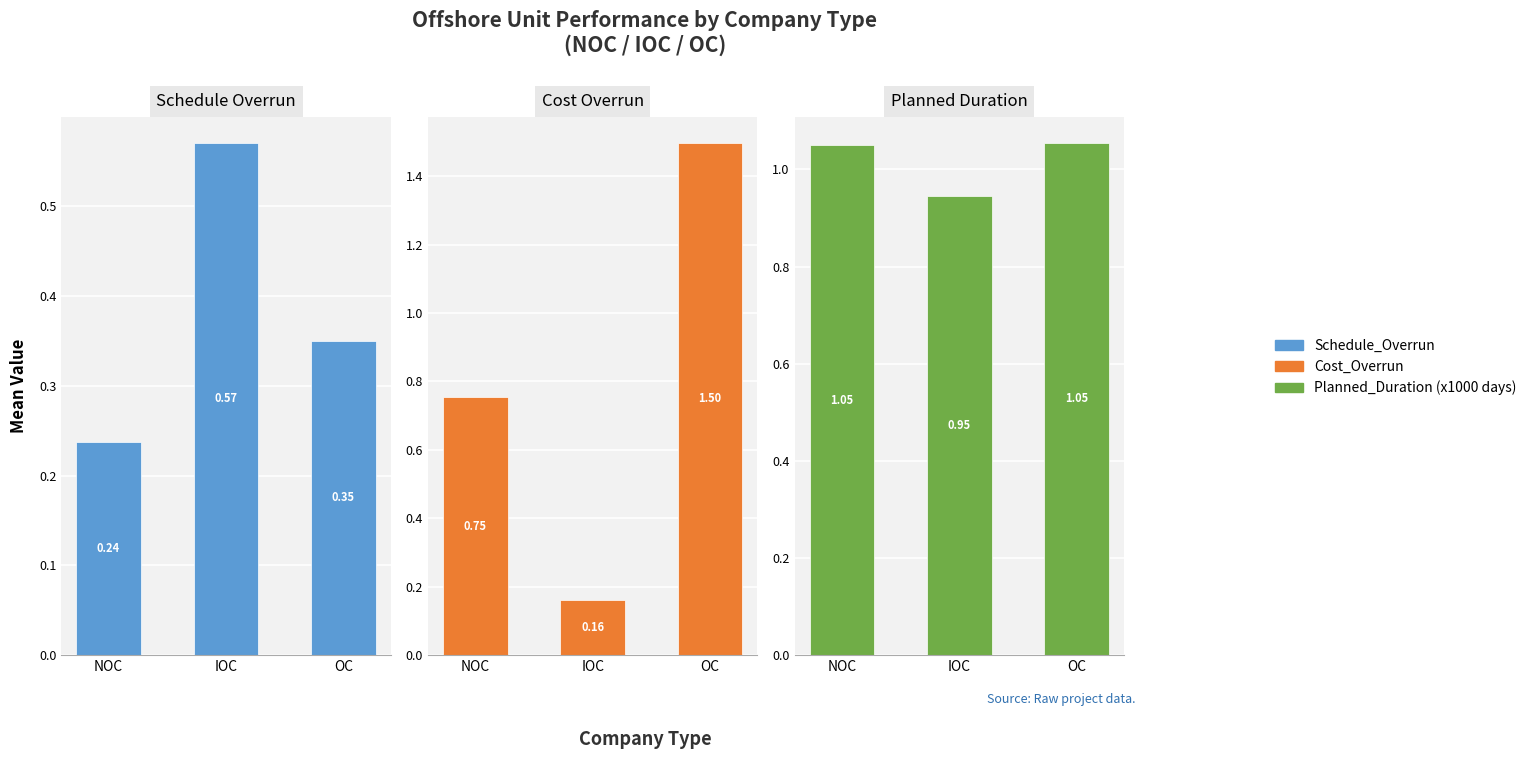

Which series has the widest spread of values?

Cost_Overrun